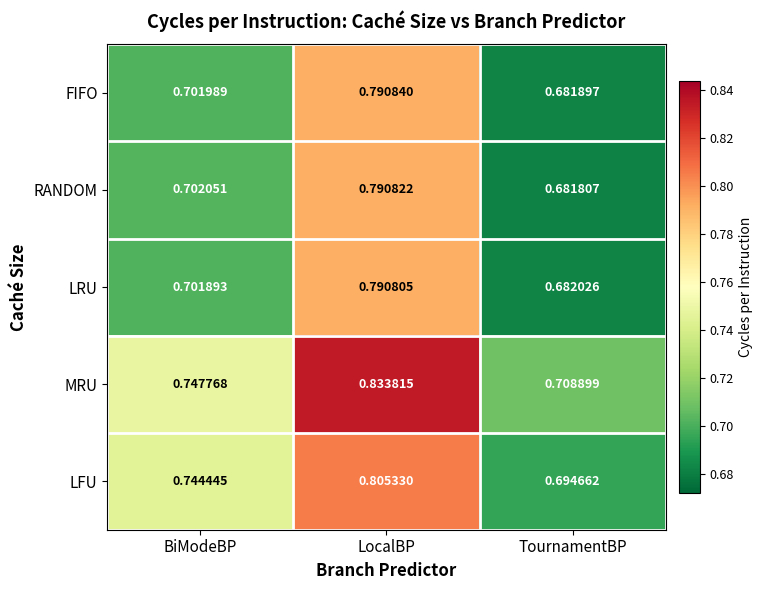

Which category has the highest value in the MRU series?

LocalBP